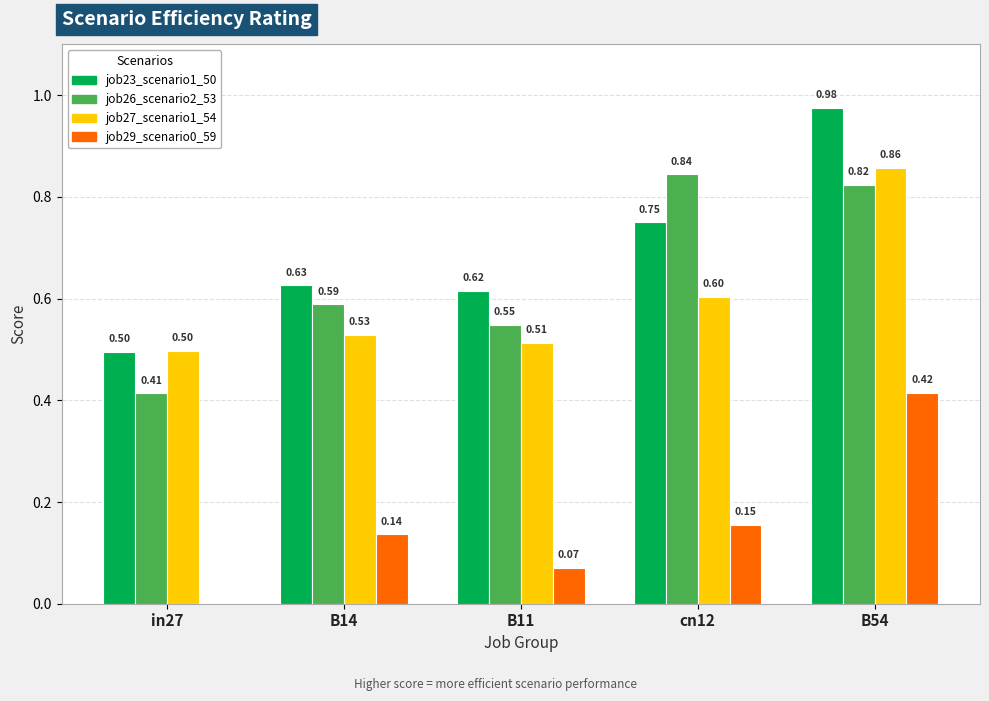

Is the value of job29_scenario0_59 at in27 greater than the value of job23_scenario1_50 at B11?

No